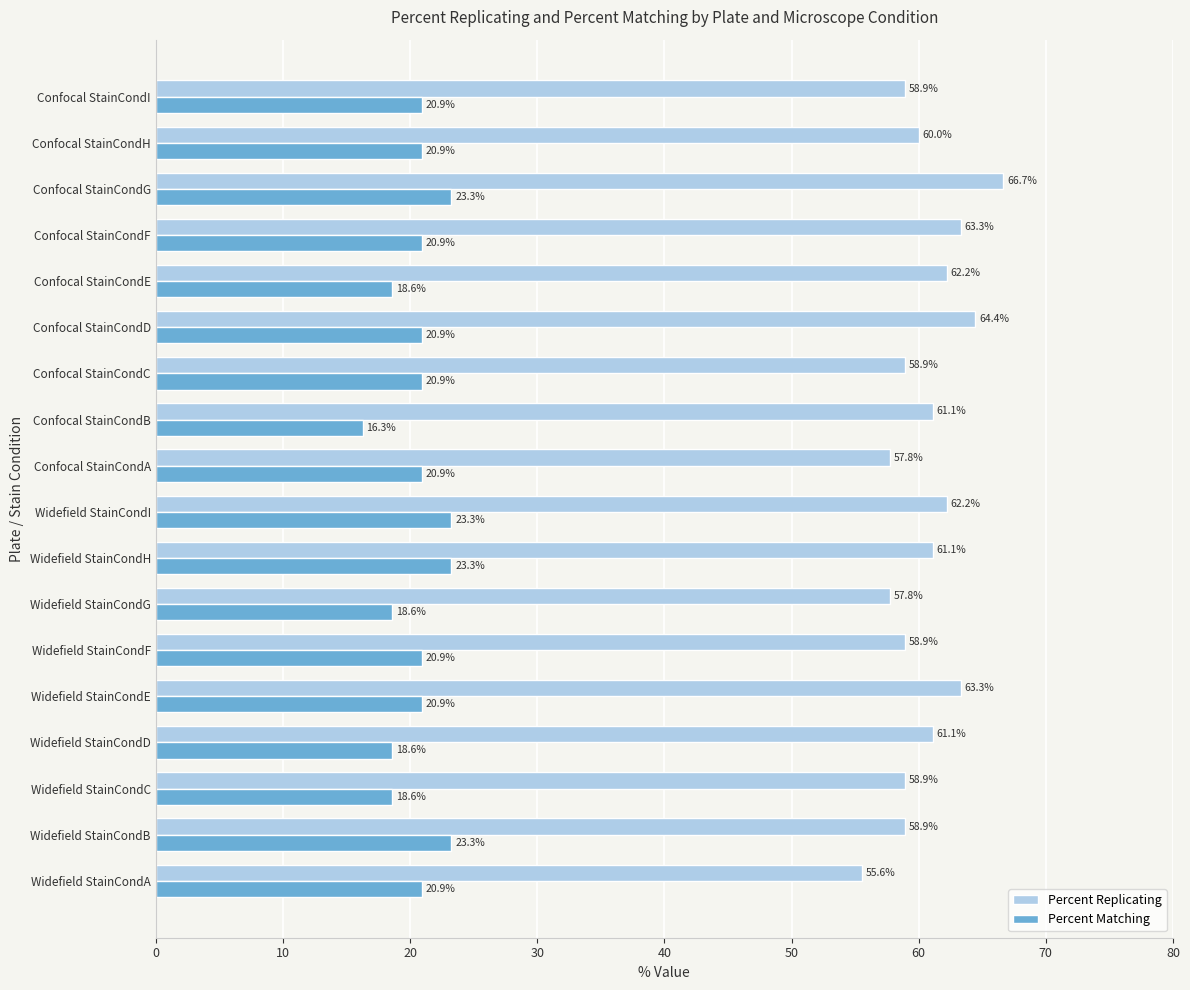

At how many categories does at least one series exceed 55?

18